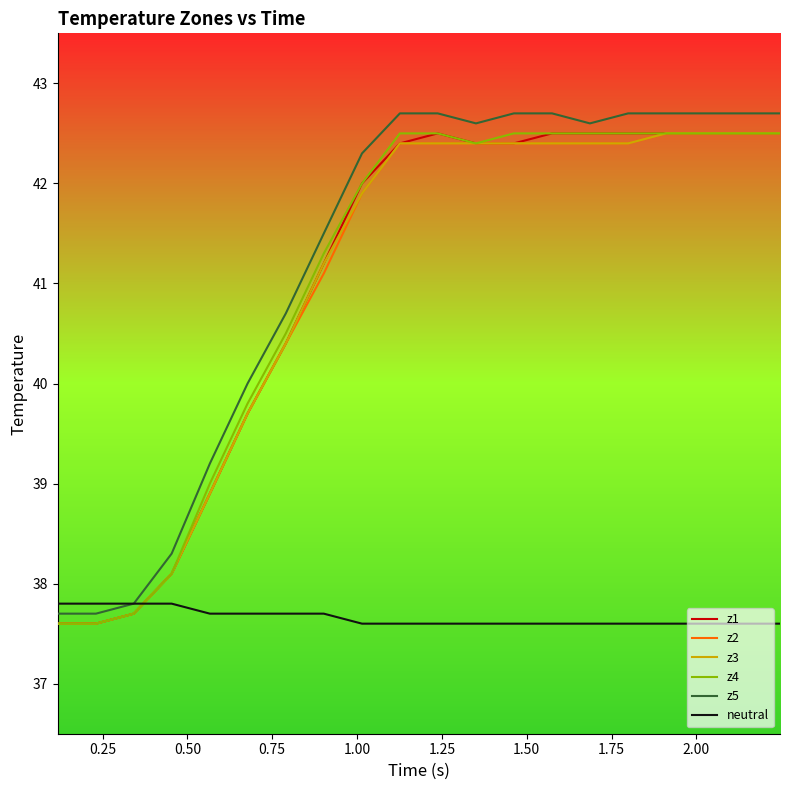

How many data points does each series have?

20